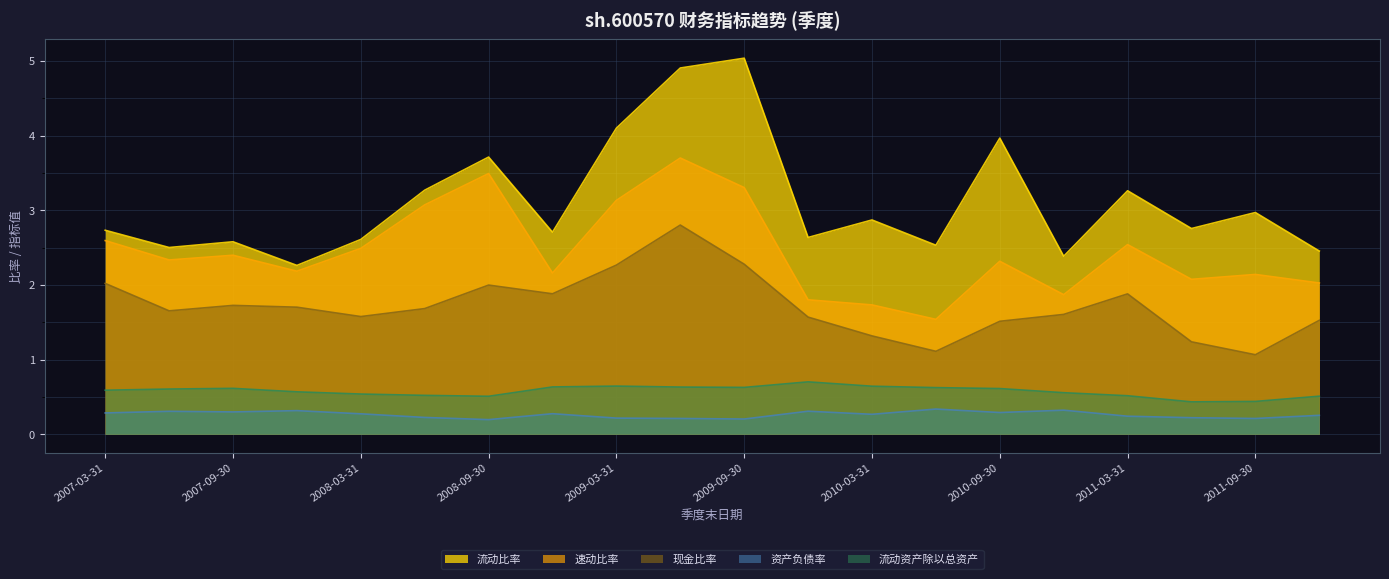

The 资产负债率 series shows 0.2 at 2009-09-30. True or false?

True